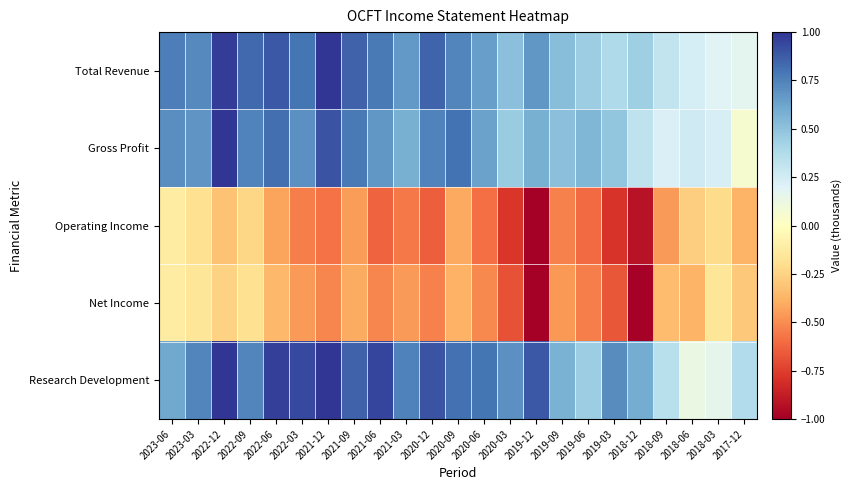

Reading right to left, transcribe all the data shown in this chart.

Total Revenue: 2017-12=0.2	2018-03=0.2	2018-06=0.2	2018-09=0.3	2018-12=0.4	2019-03=0.4	2019-06=0.5	2019-09=0.5	2019-12=0.7	2020-03=0.5	2020-06=0.6	2020-09=0.7	2020-12=0.8	2021-03=0.7	2021-06=0.8	2021-09=0.9	2021-12=1.0	2022-03=0.8	2022-06=0.9	2022-09=0.8	2022-12=1.0	2023-03=0.7	2023-06=0.8
Gross Profit: 2017-12=0.1	2018-03=0.2	2018-06=0.3	2018-09=0.2	2018-12=0.3	2019-03=0.5	2019-06=0.5	2019-09=0.5	2019-12=0.6	2020-03=0.5	2020-06=0.6	2020-09=0.8	2020-12=0.7	2021-03=0.6	2021-06=0.7	2021-09=0.8	2021-12=0.9	2022-03=0.7	2022-06=0.8	2022-09=0.7	2022-12=1.0	2023-03=0.7	2023-06=0.7
Operating Income: 2017-12=-0.4	2018-03=-0.2	2018-06=-0.3	2018-09=-0.5	2018-12=-0.9	2019-03=-0.8	2019-06=-0.6	2019-09=-0.5	2019-12=-1.0	2020-03=-0.8	2020-06=-0.6	2020-09=-0.4	2020-12=-0.6	2021-03=-0.6	2021-06=-0.6	2021-09=-0.4	2021-12=-0.6	2022-03=-0.5	2022-06=-0.4	2022-09=-0.2	2022-12=-0.3	2023-03=-0.2	2023-06=-0.1
Net Income: 2017-12=-0.3	2018-03=-0.2	2018-06=-0.4	2018-09=-0.3	2018-12=-1.0	2019-03=-0.7	2019-06=-0.5	2019-09=-0.5	2019-12=-1.0	2020-03=-0.7	2020-06=-0.5	2020-09=-0.4	2020-12=-0.5	2021-03=-0.5	2021-06=-0.5	2021-09=-0.4	2021-12=-0.5	2022-03=-0.5	2022-06=-0.4	2022-09=-0.2	2022-12=-0.3	2023-03=-0.2	2023-06=-0.1
Research Development: 2017-12=0.4	2018-03=0.2	2018-06=0.1	2018-09=0.3	2018-12=0.6	2019-03=0.7	2019-06=0.5	2019-09=0.6	2019-12=0.9	2020-03=0.7	2020-06=0.8	2020-09=0.8	2020-12=0.9	2021-03=0.8	2021-06=0.9	2021-09=0.9	2021-12=1.0	2022-03=0.9	2022-06=1.0	2022-09=0.7	2022-12=1.0	2023-03=0.7	2023-06=0.6